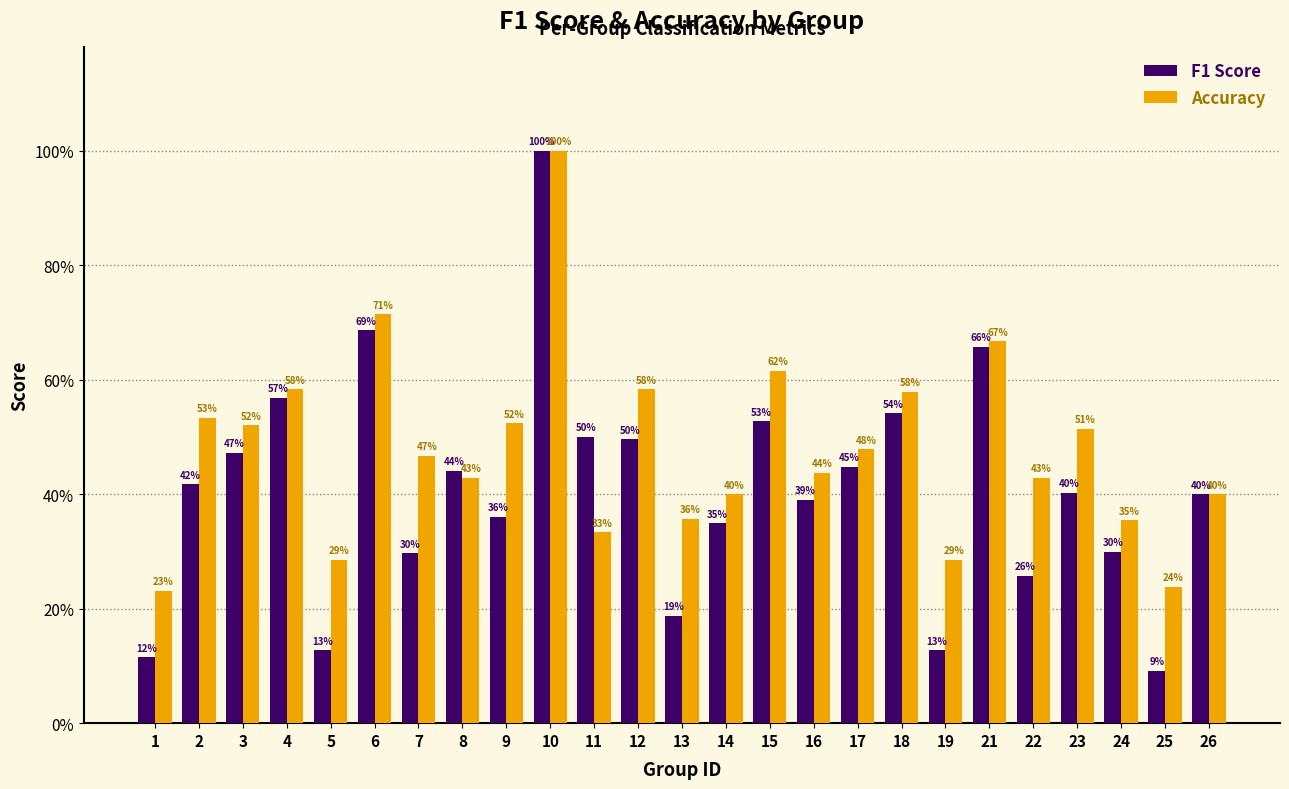

What are all the series names shown in the legend?

F1 Score, Accuracy